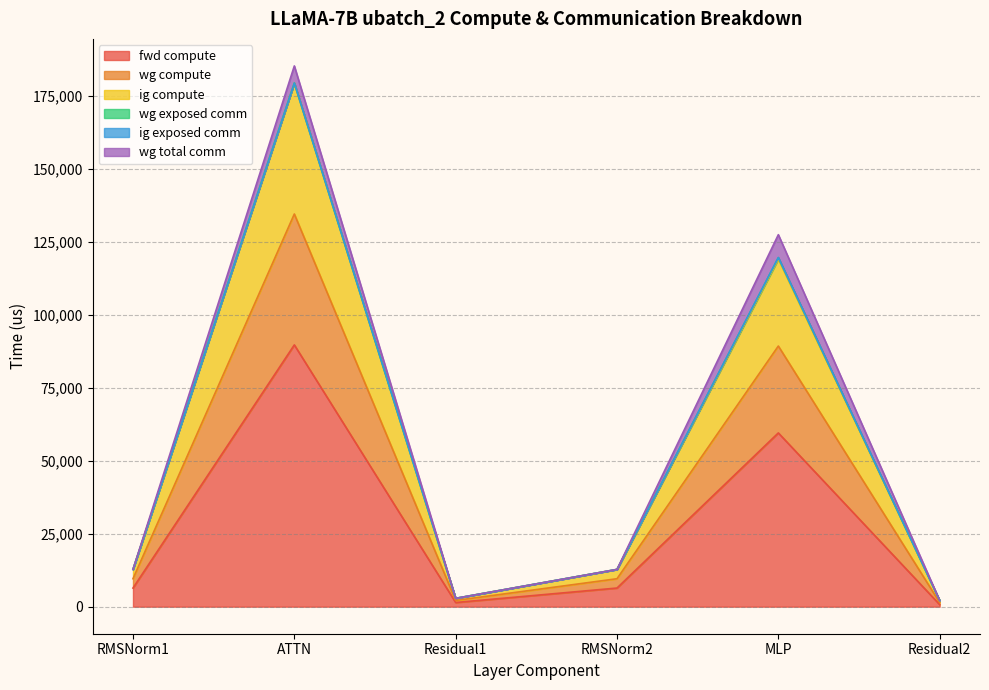

True or false: fwd compute has more than 0 points higher than both neighbors.

True